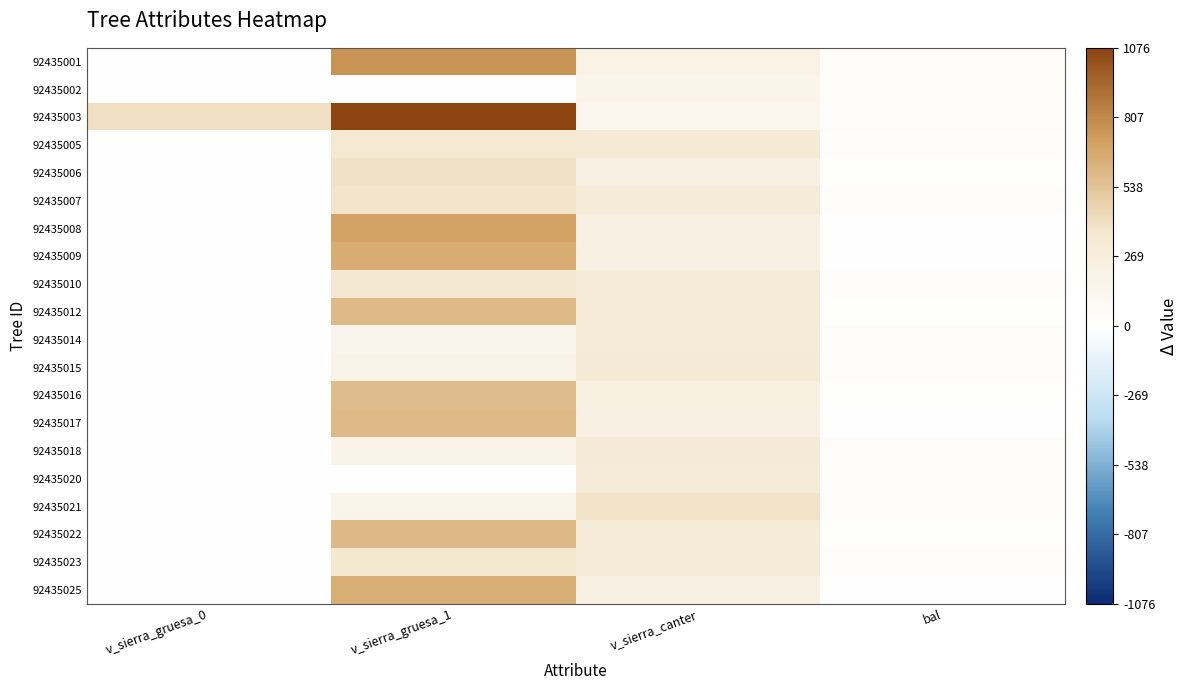

At how many categories does at least one series exceed 255?

3